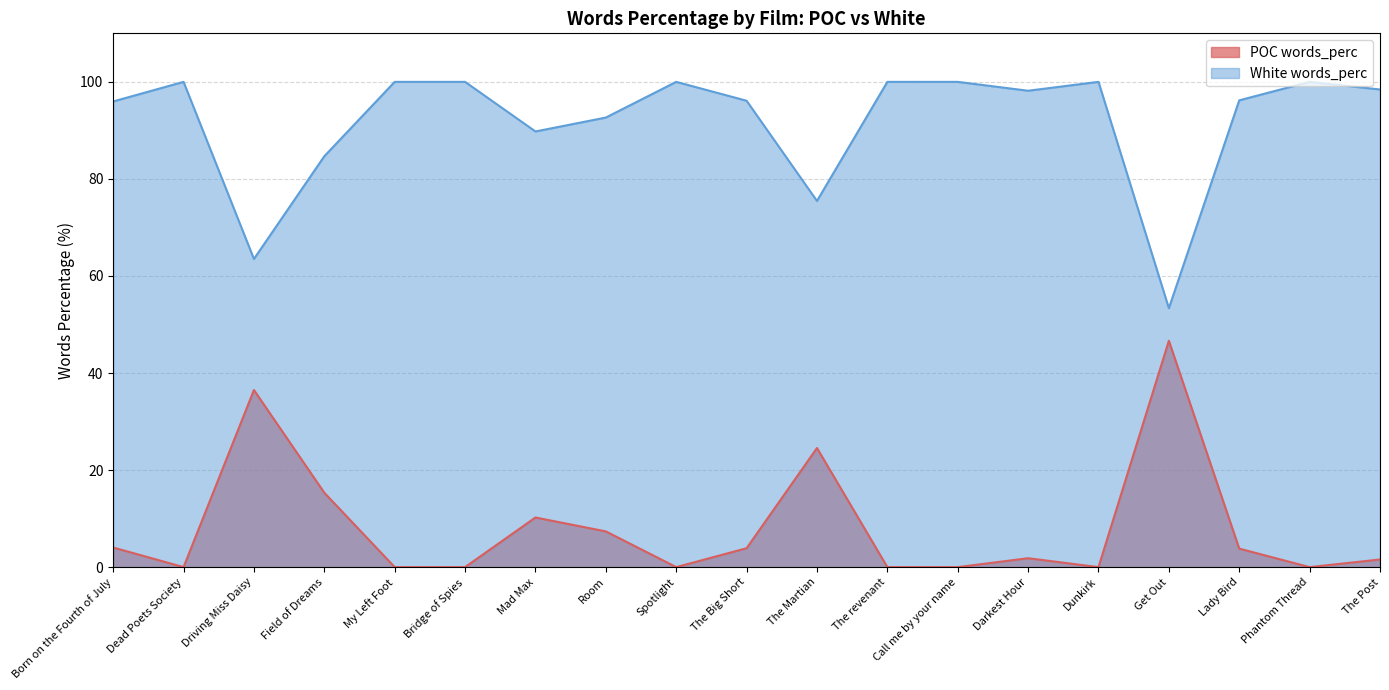

The POC words_perc series shows 9.3 at Field of Dreams. True or false?

False